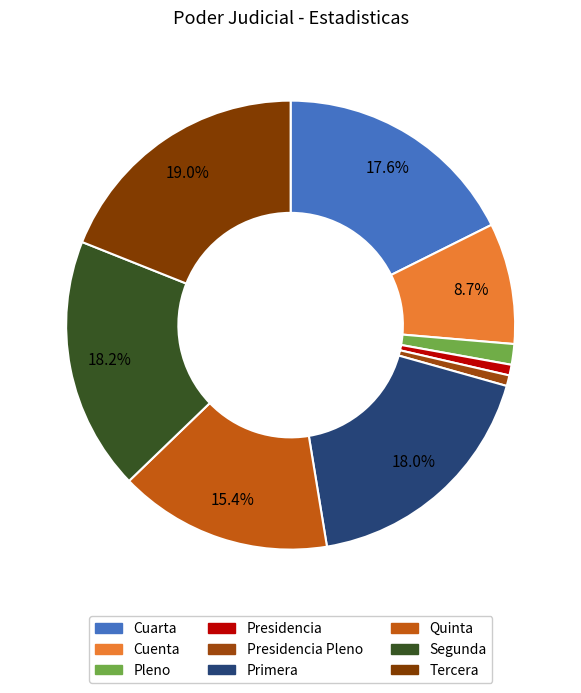

What is the ratio of the value at Pleno to the value at Presidencia Pleno?

1.9